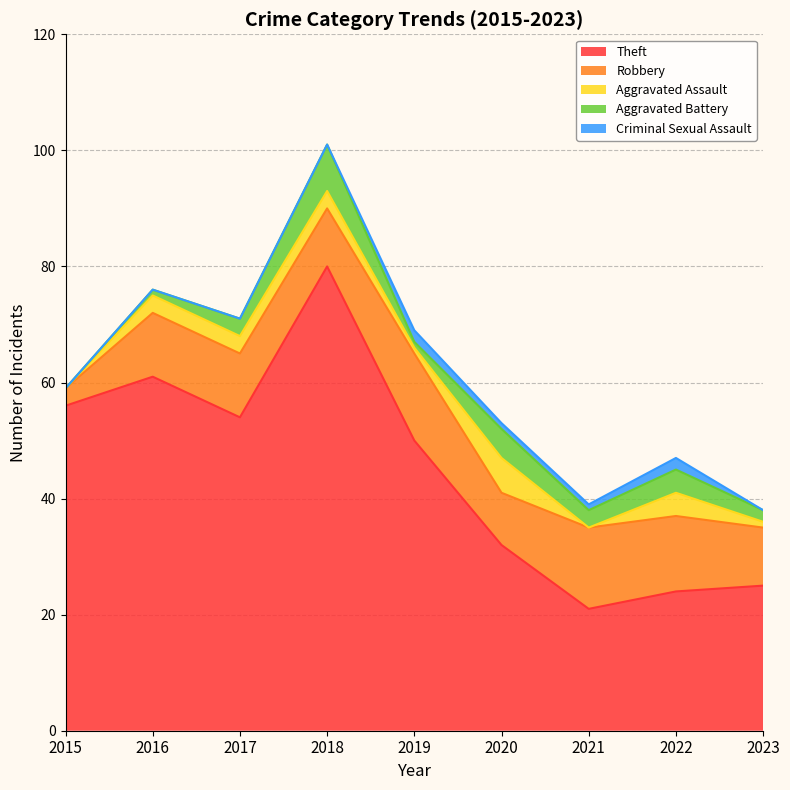

How many interior local peaks does the Criminal Sexual Assault series have?

2